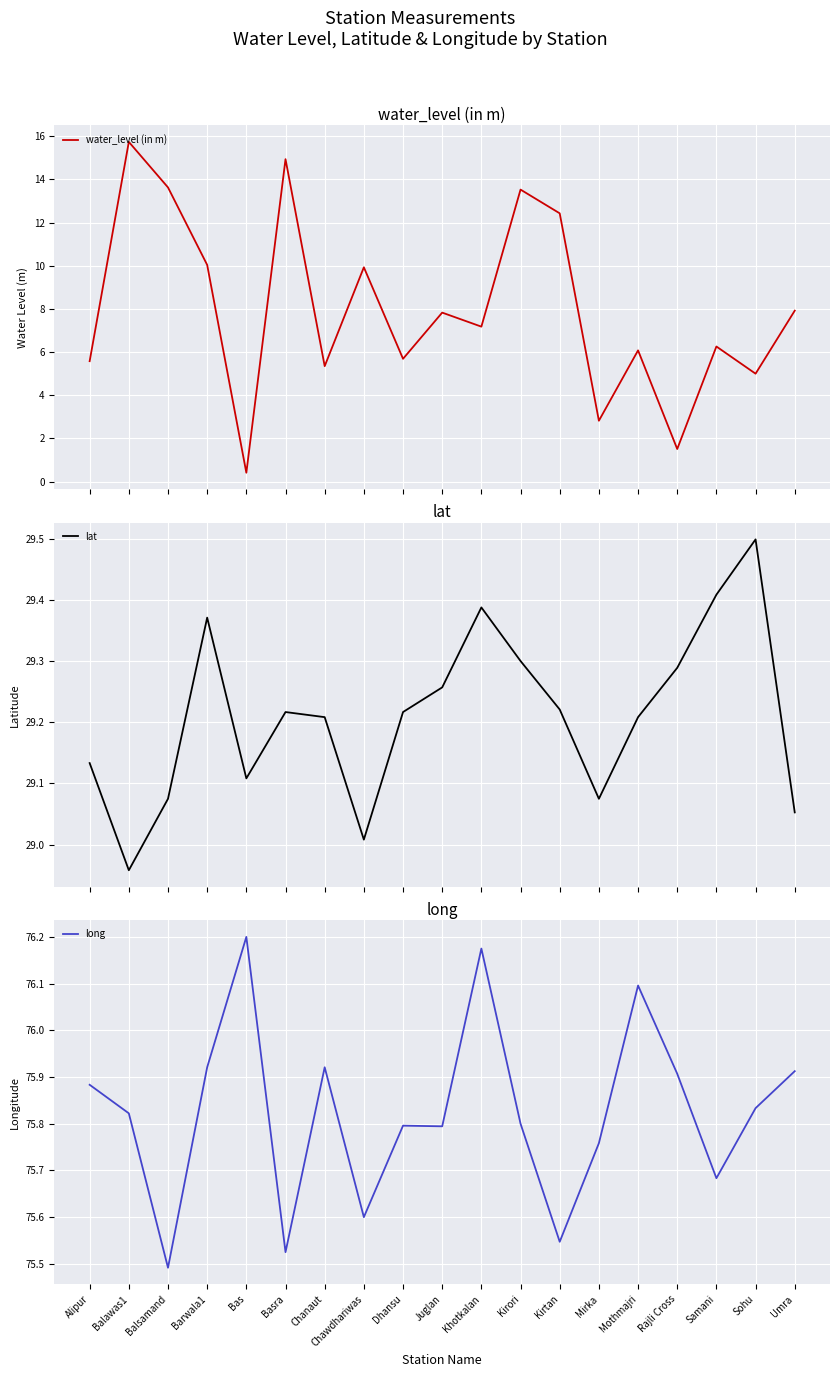

Rank the categories by lat value from lowest to highest.

Balawas1, Chawdhariwas, Umra, Balsamand, Mirka, Bas, Alipur, Chanaut, Mothmajri, Basra, Dhansu, Kirtan, Juglan, Rajli Cross, Kirori, Barwala1, Khotkalan, Samani, Sohu